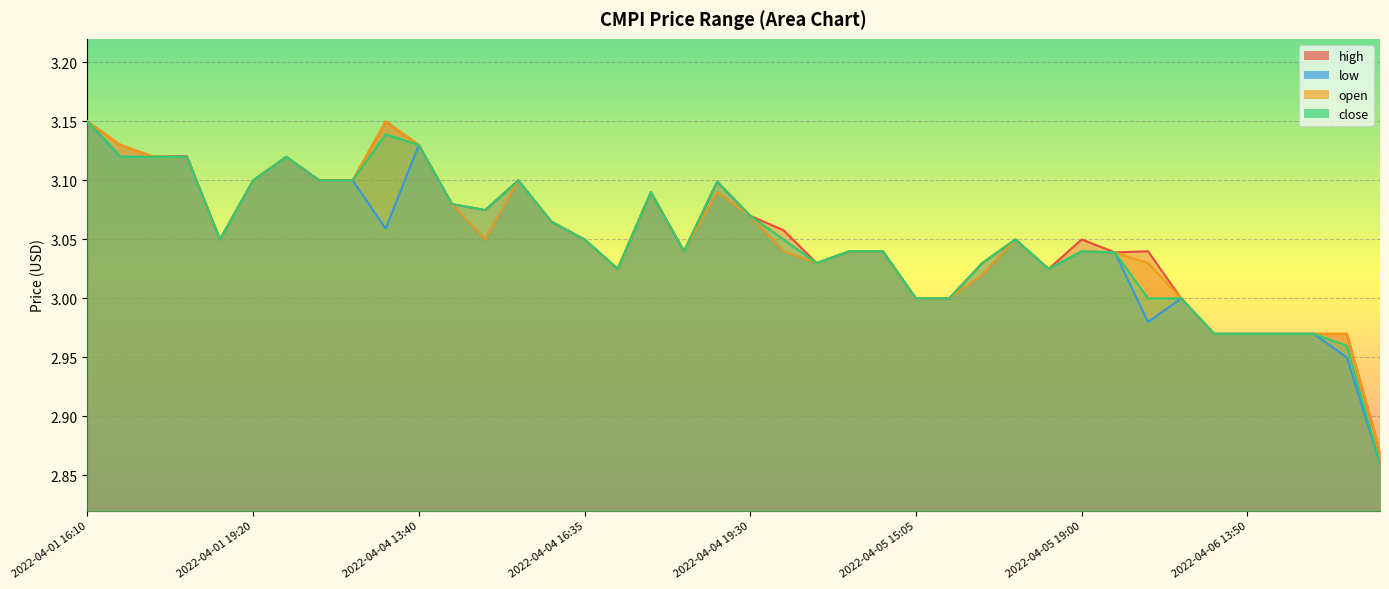

How many distinct data groups are displayed?

4